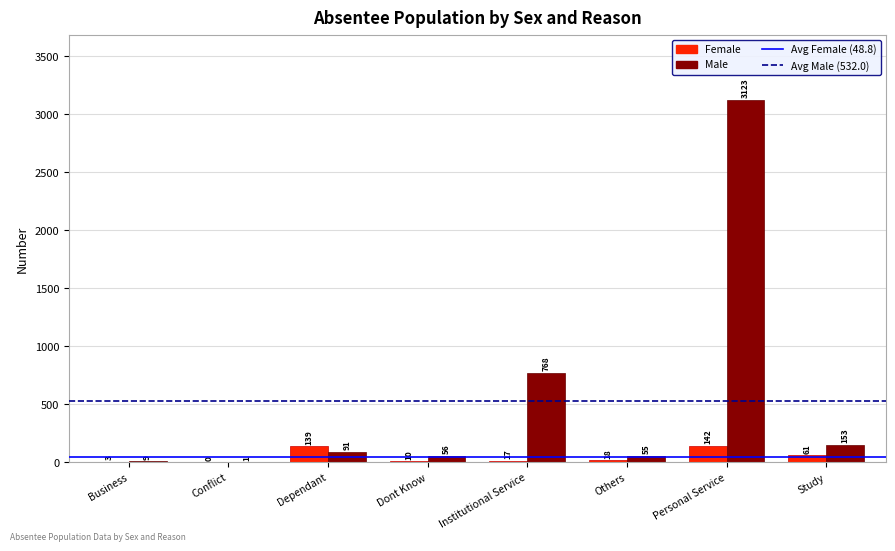

What is the sum of all Female values?

390